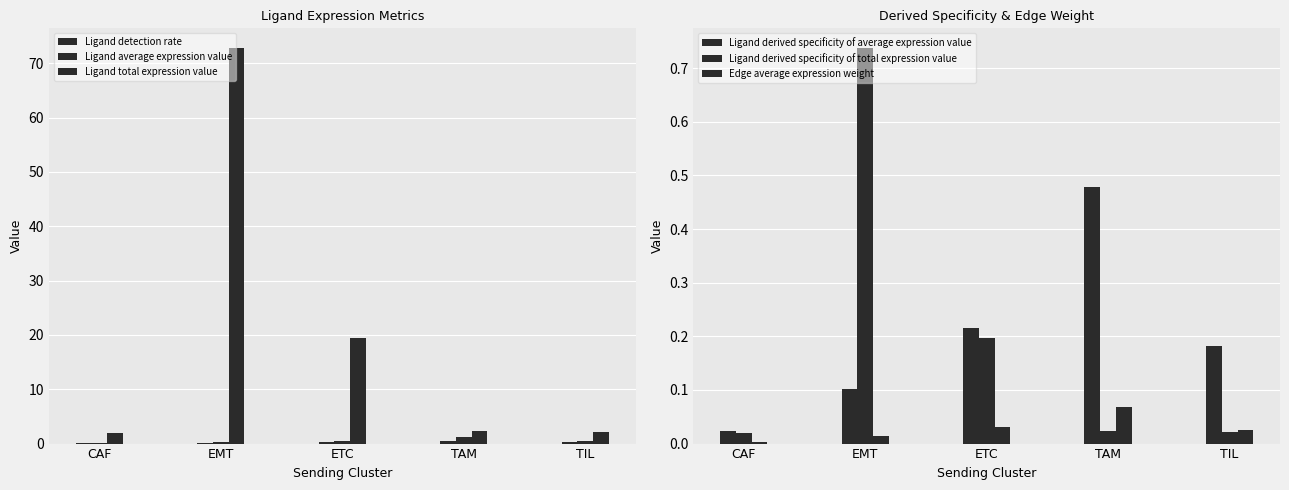

The value of Ligand average expression value at TAM is 2.0. True or false?

False